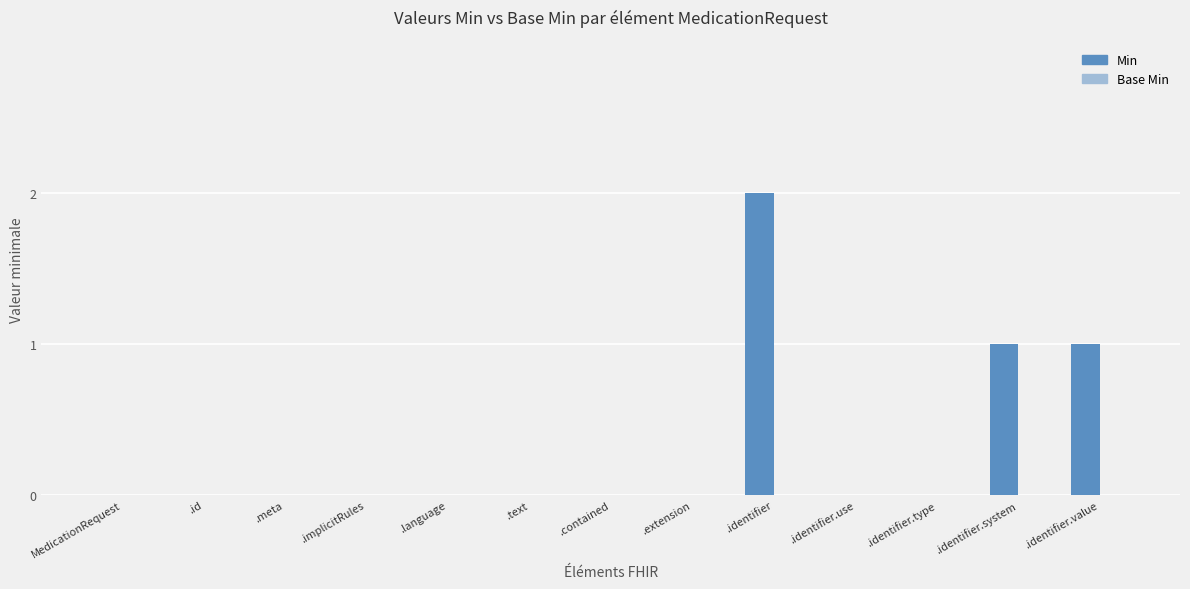

What is the sum of all values?

4